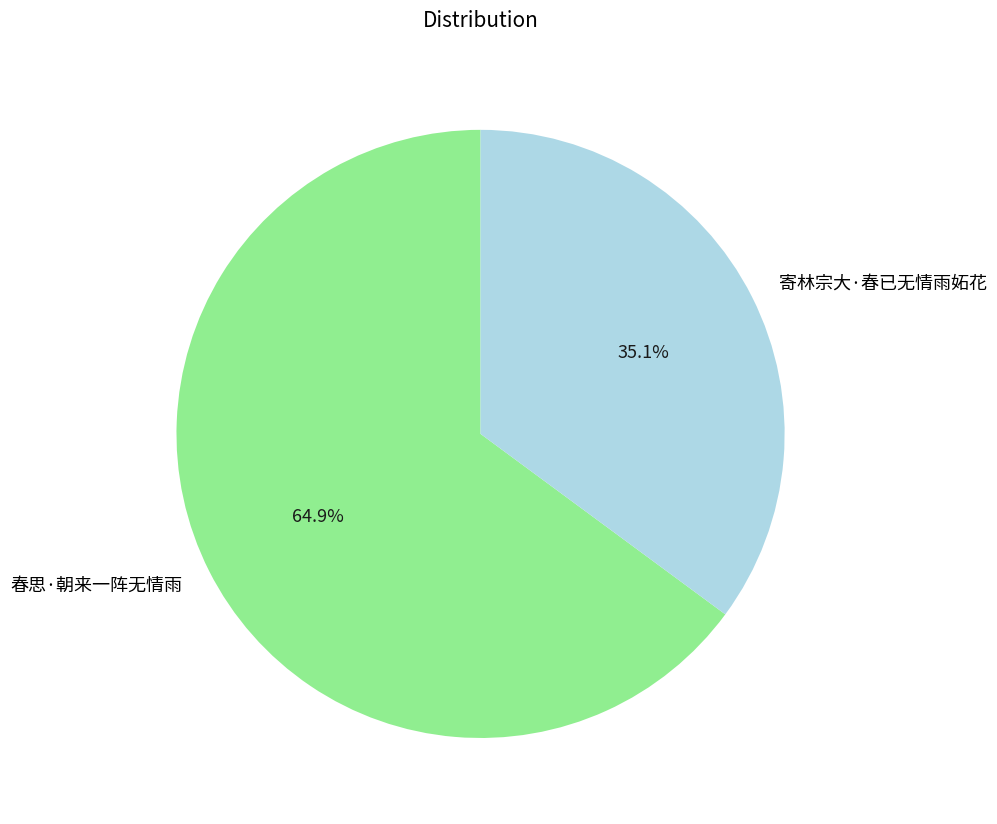

Count the number of slices in the pie.

2